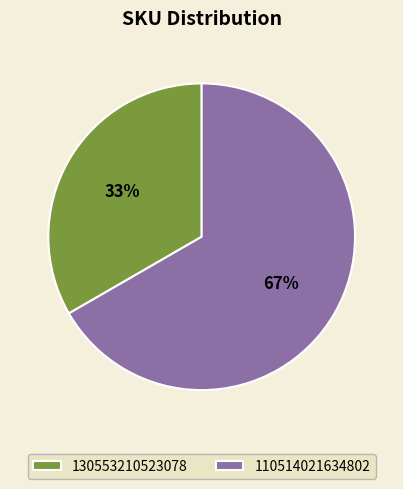

To the nearest percent, what is the combined percentage of 130553210523078 and 110514021634802?

100%